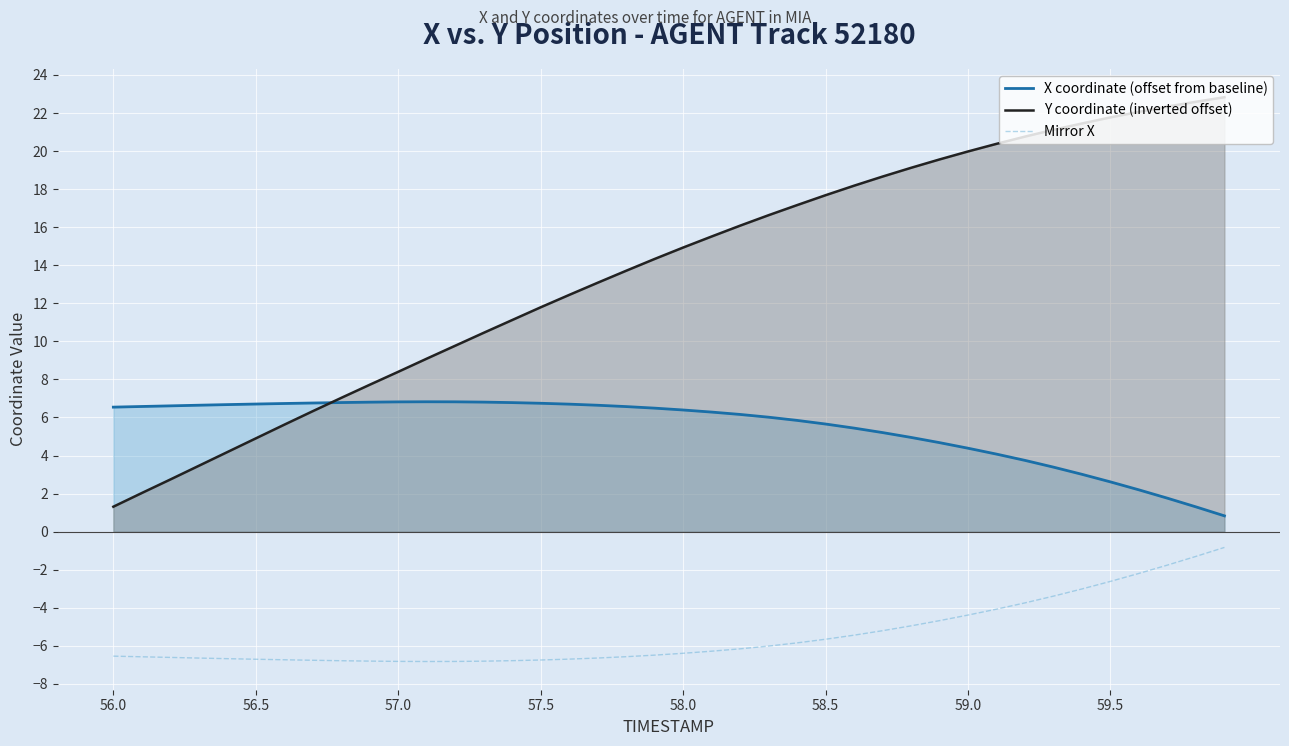

Which series has the largest total across all categories?

Y coordinate (inverted offset)